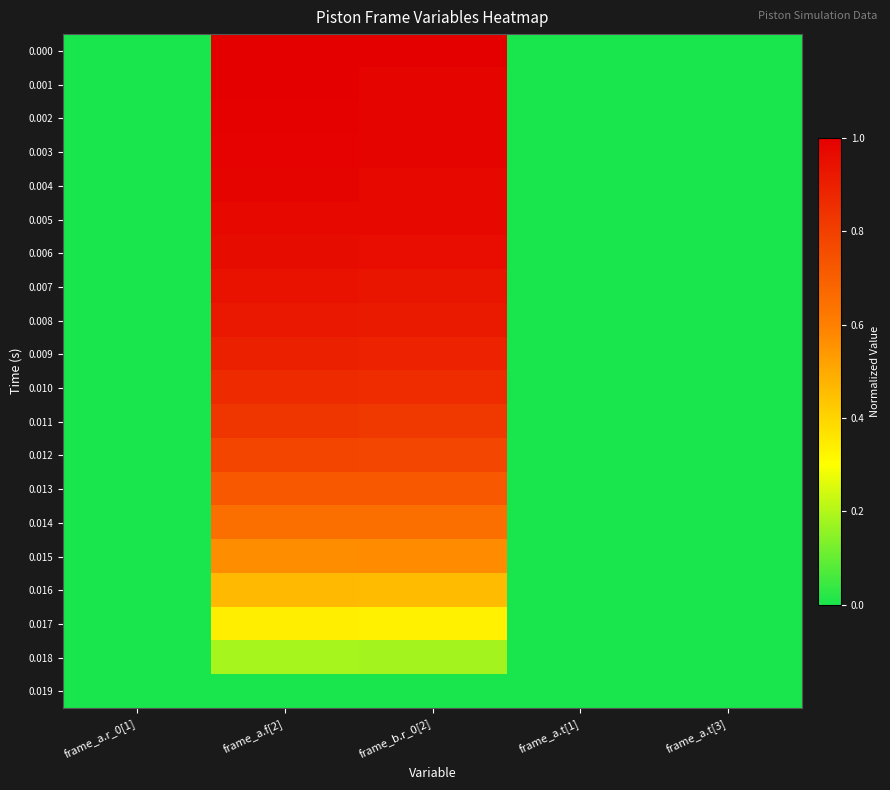

List the series in order of their peak value, lowest first.

0.019, 0.018, 0.017, 0.016, 0.015, 0.014, 0.013, 0.012, 0.011, 0.010, 0.009, 0.008, 0.007, 0.006, 0.005, 0.004, 0.003, 0.002, 0.001, 0.000